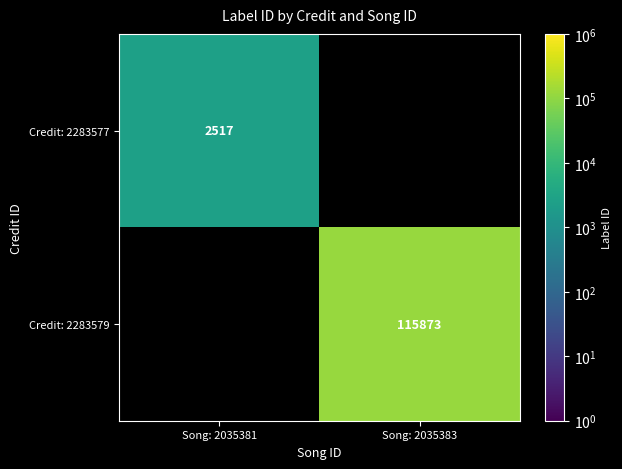

The value of Credit: 2283579 at Song: 2035383 is 115873. True or false?

True